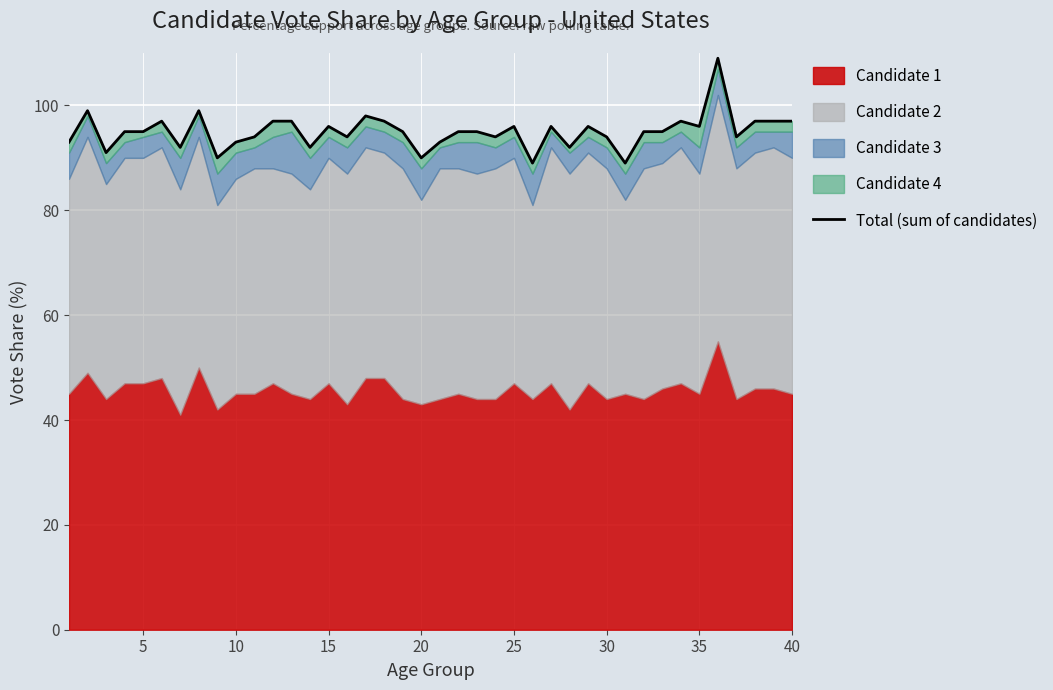

True or false: there are more than 1 points higher than both neighbors.

True